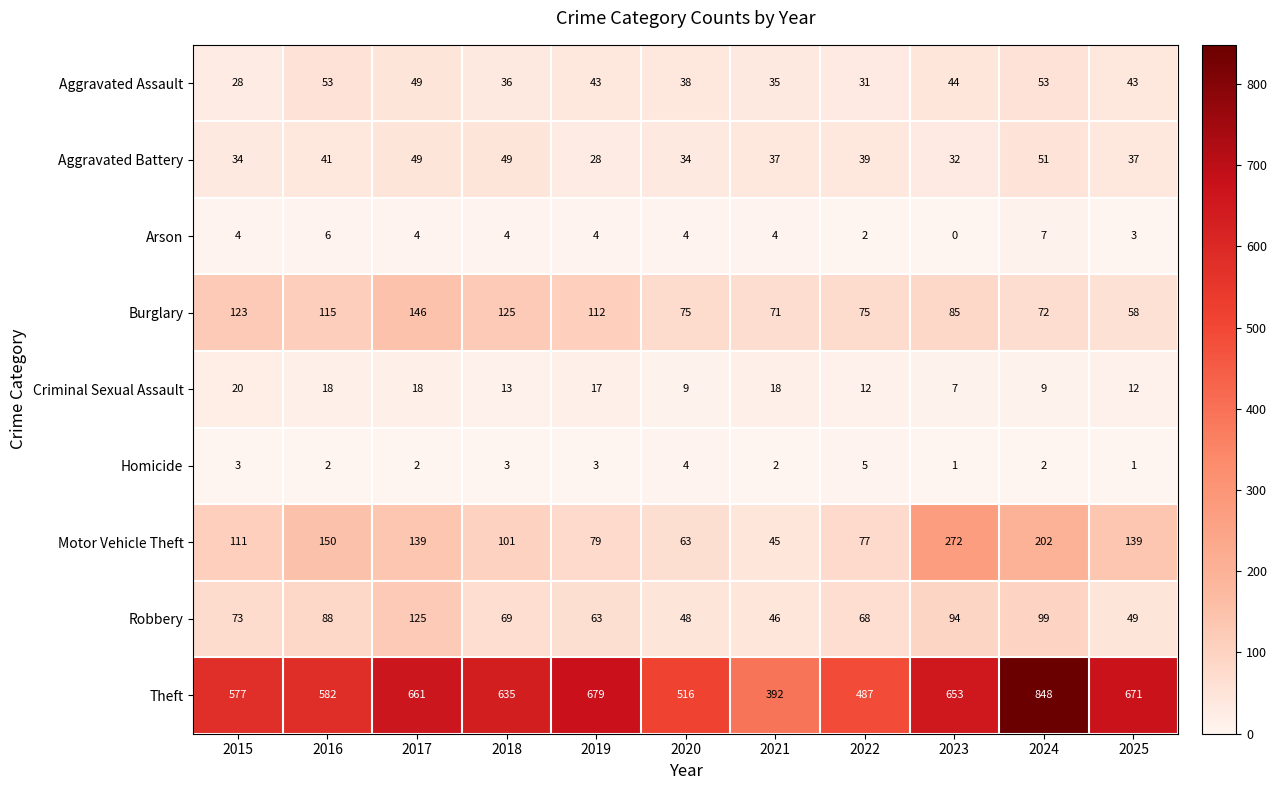

What value does the Aggravated Battery series have at 2020, to the nearest 5?

35